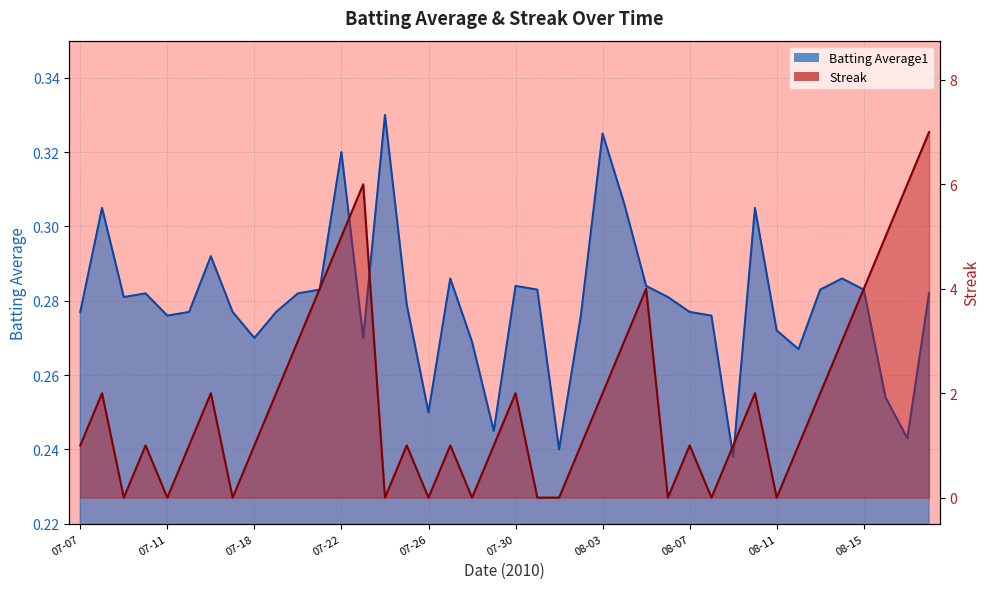

True or false: Batting Average1 has a value of 0.5 at 08-15.

False